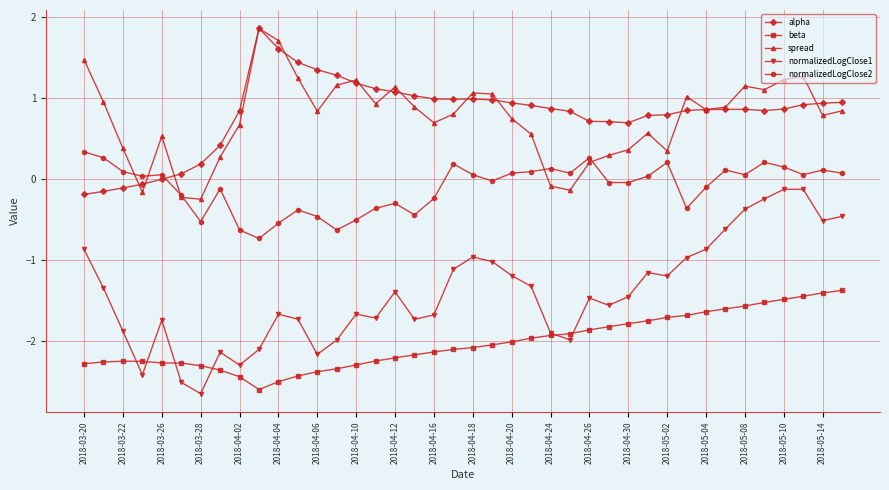

Which series has the largest range (max minus min)?

normalizedLogClose1